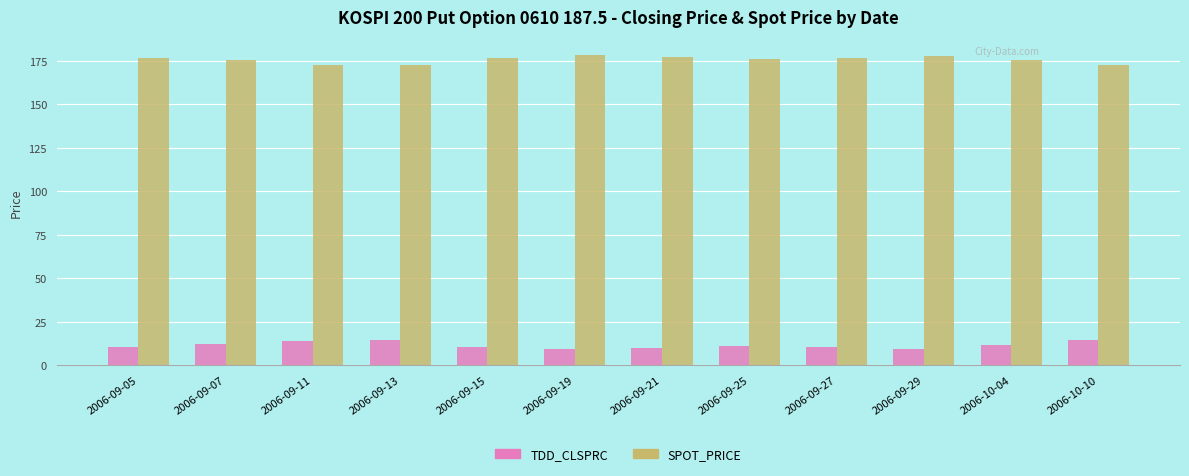

What is the greatest value displayed?

178.3